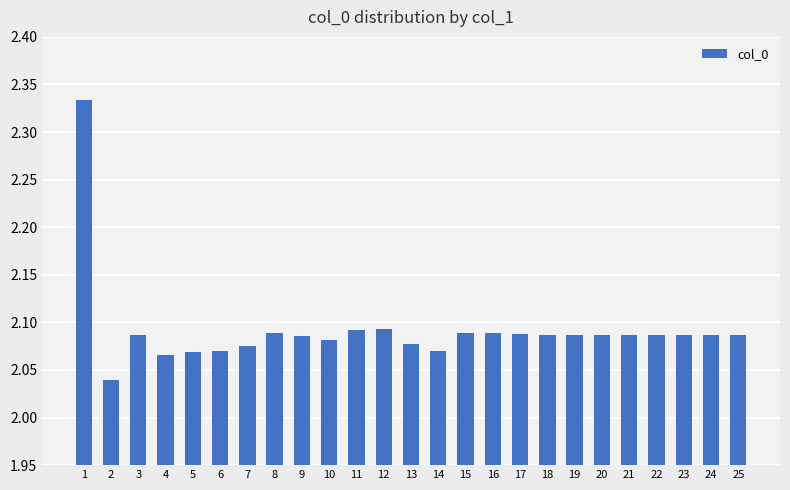

How many values are between 2 and 3?

25